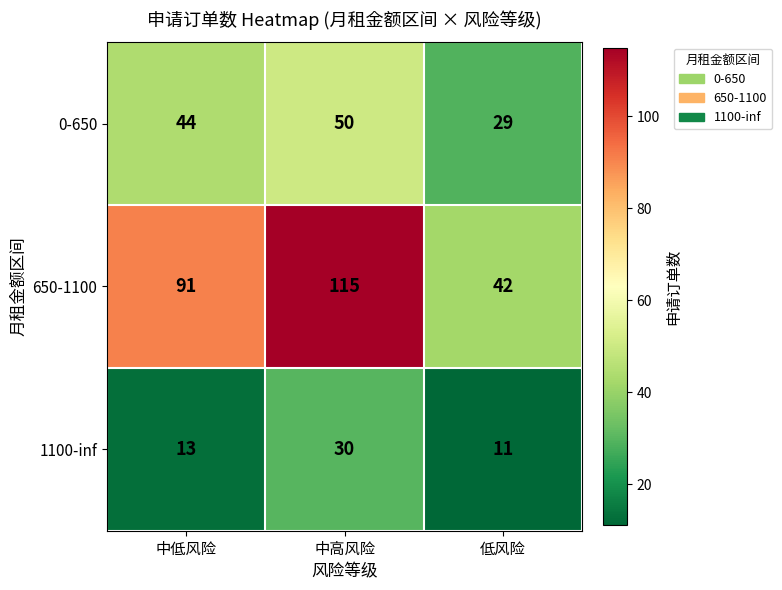

At which category is the sum across all series the highest?

中高风险